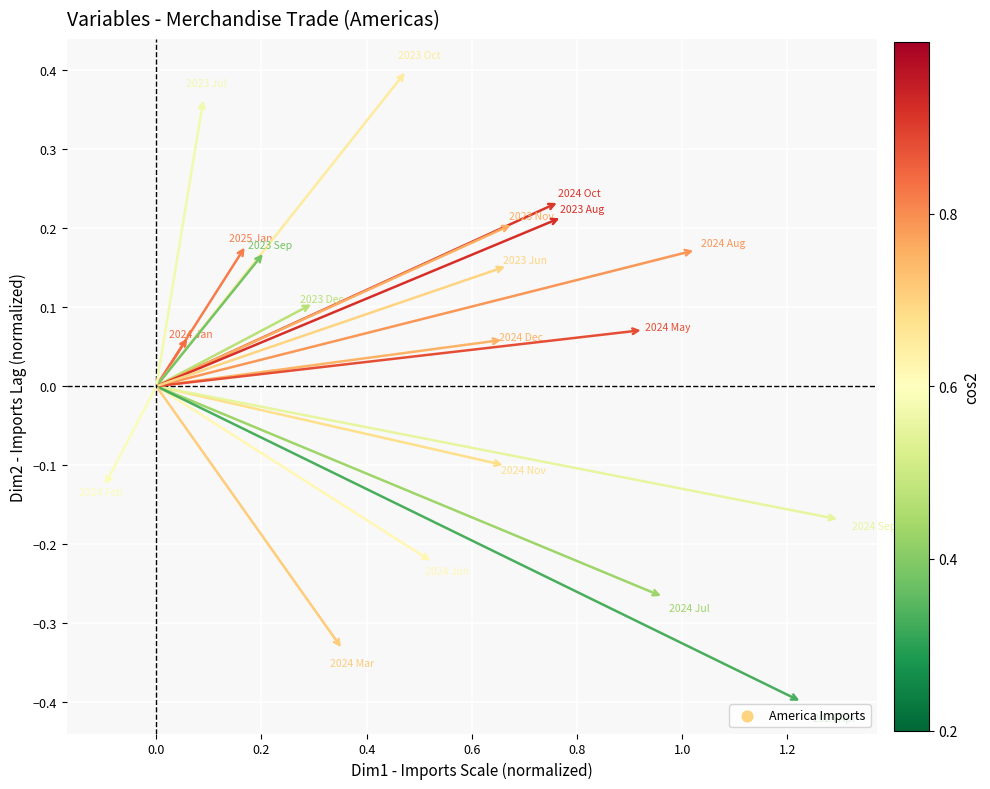

What is the range of Y values (max minus min)?

0.8